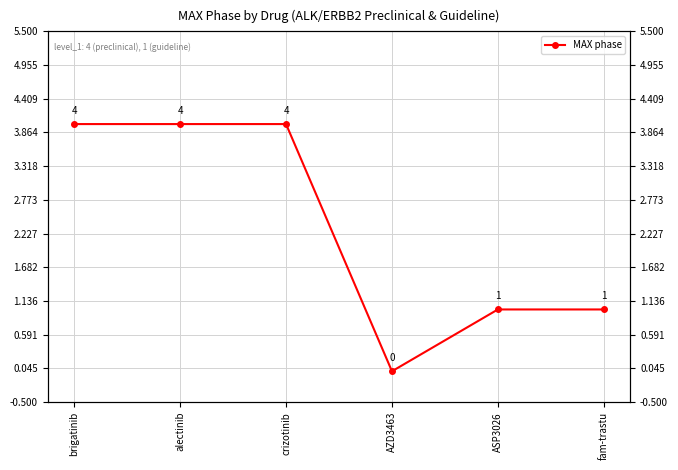

How many data points does each series have?

6